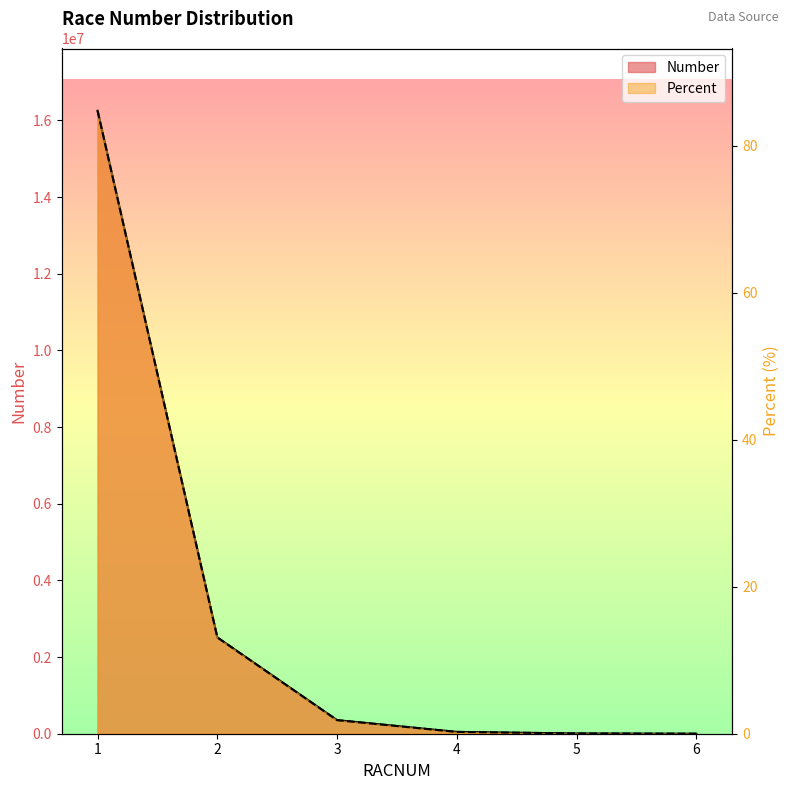

What is the total value across all series at 1?

16249007.8